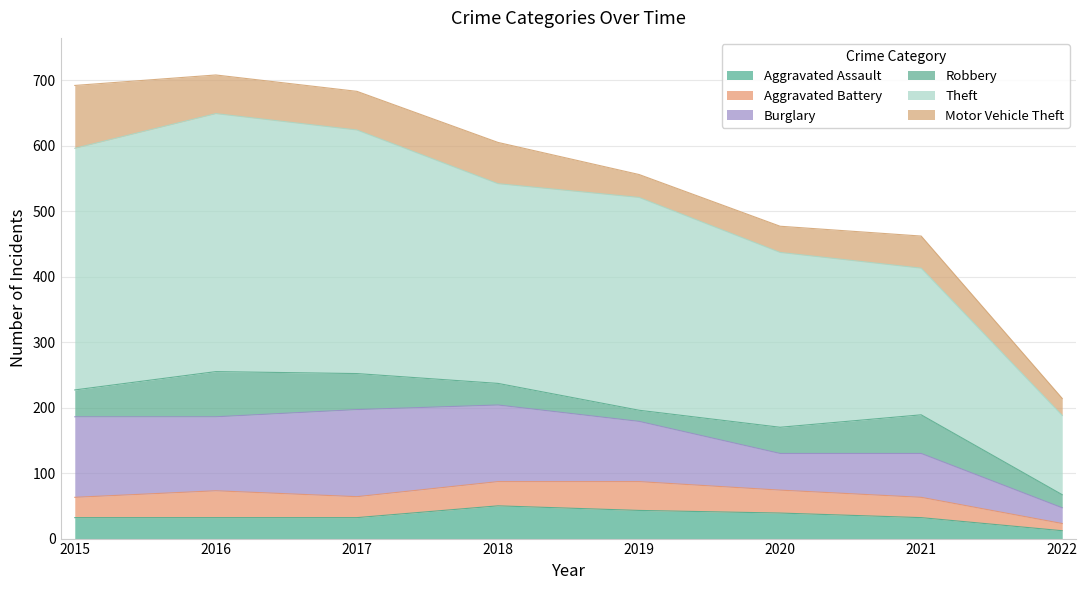

Is the value of Robbery at 2015 greater than the value of Aggravated Battery at 2017?

Yes